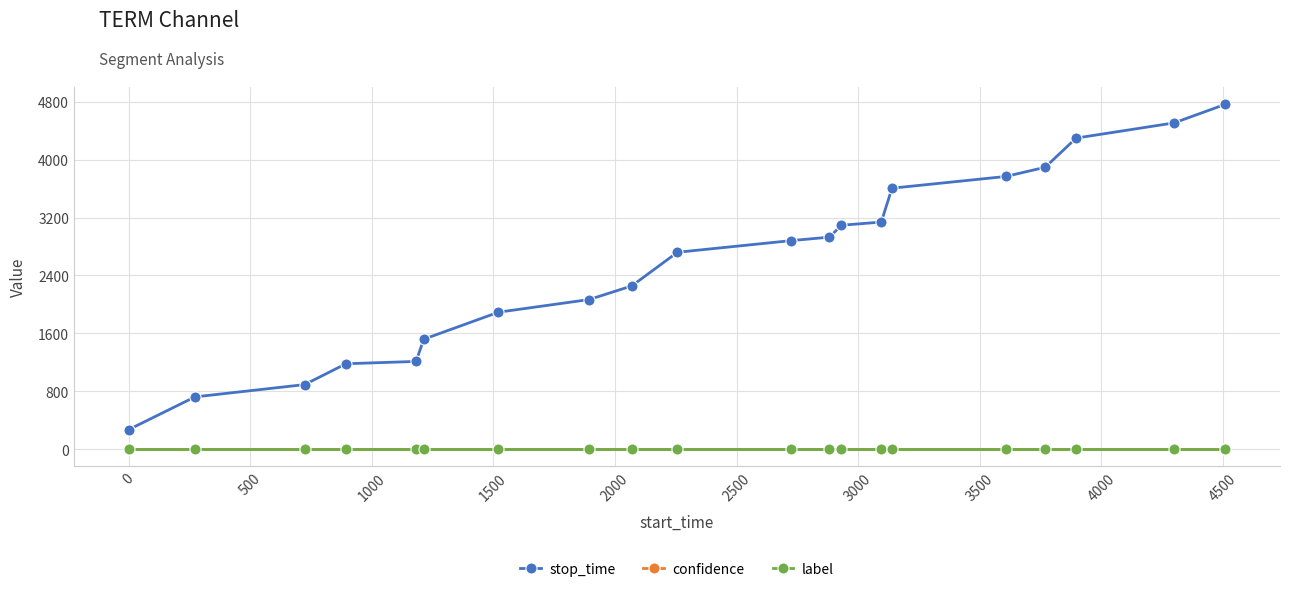

Which series has the widest spread of values?

stop_time